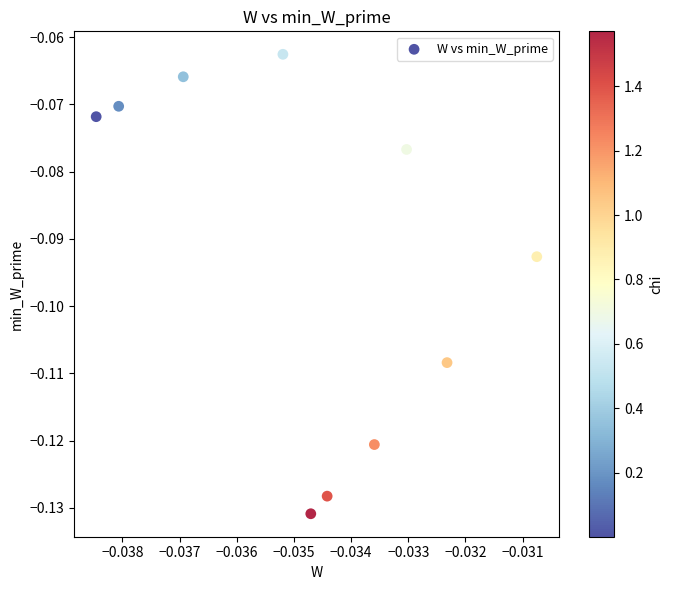

Count the number of points in this scatter plot.

10